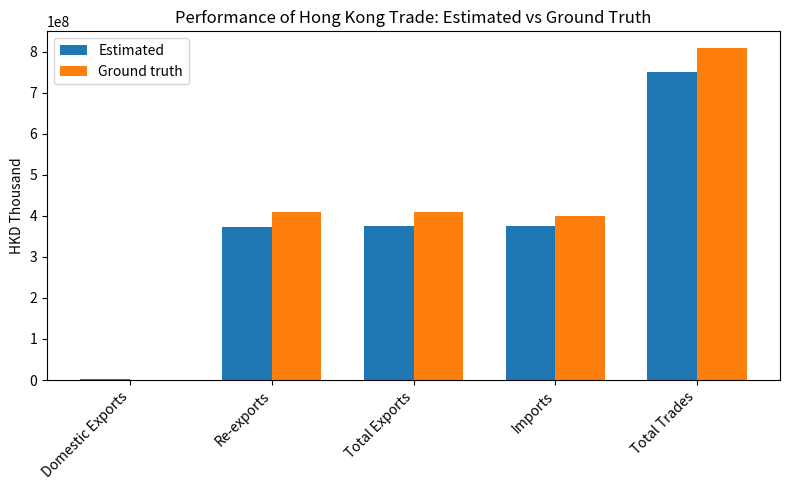

What is the spread (max minus min) of values at Re-exports?

35984861.8